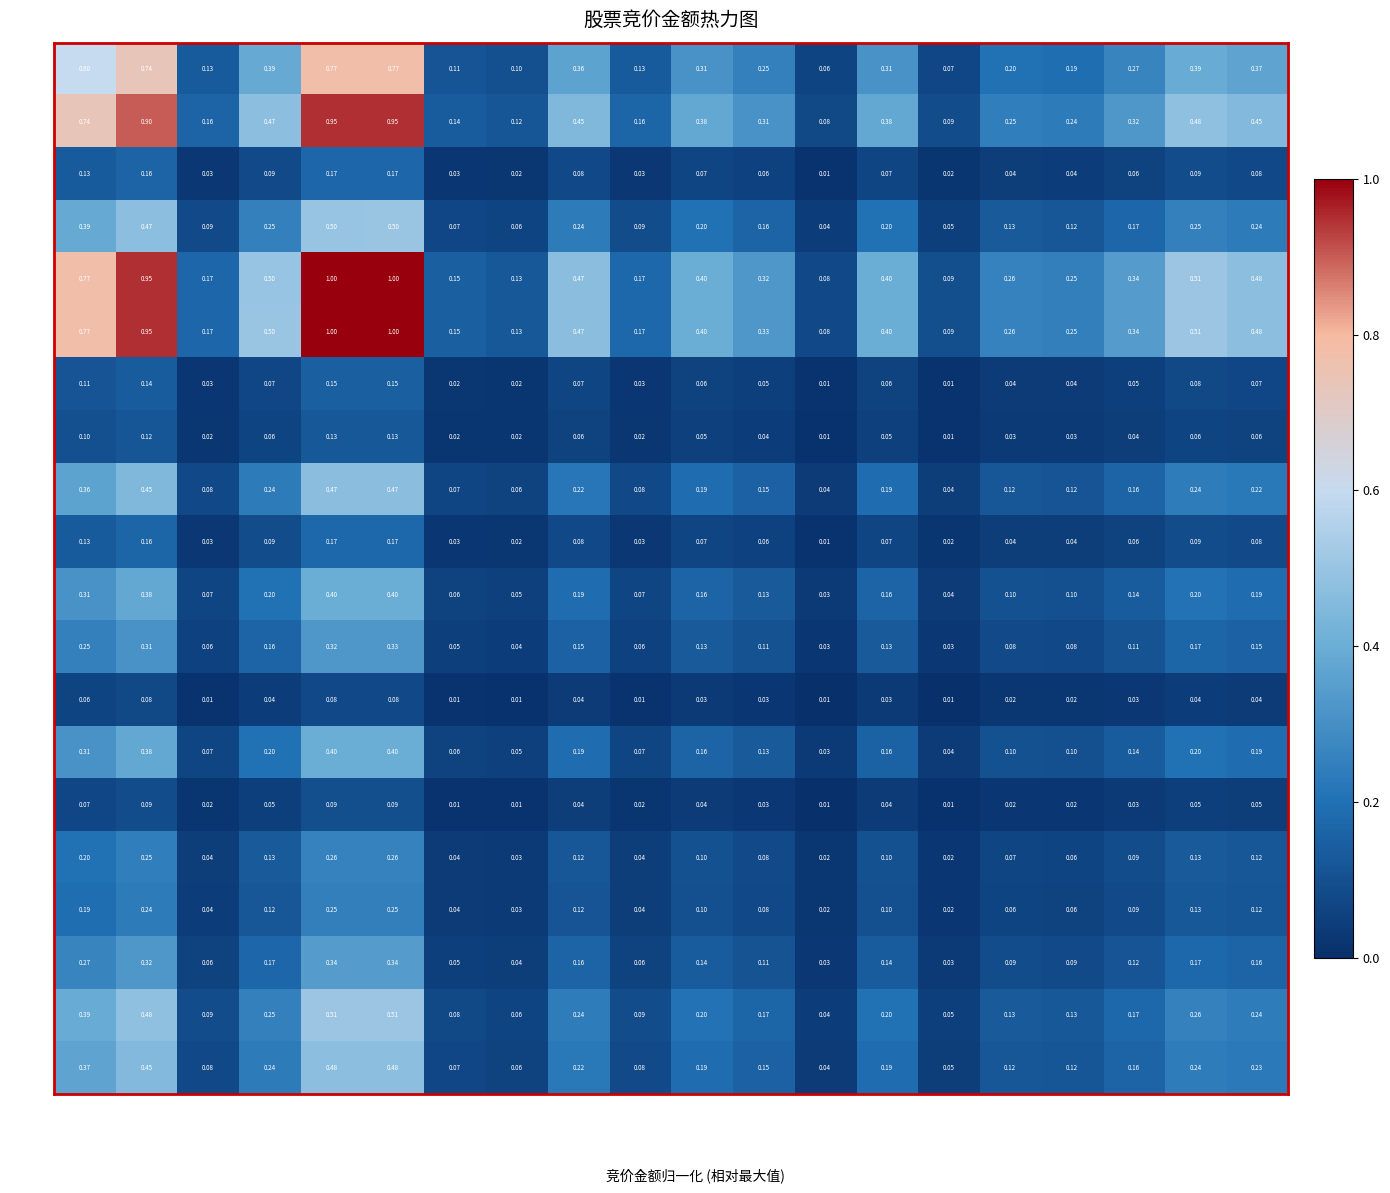

Is the value of 榕基软件 at 601811 greater than the value of 中路股份 at 300358?

No